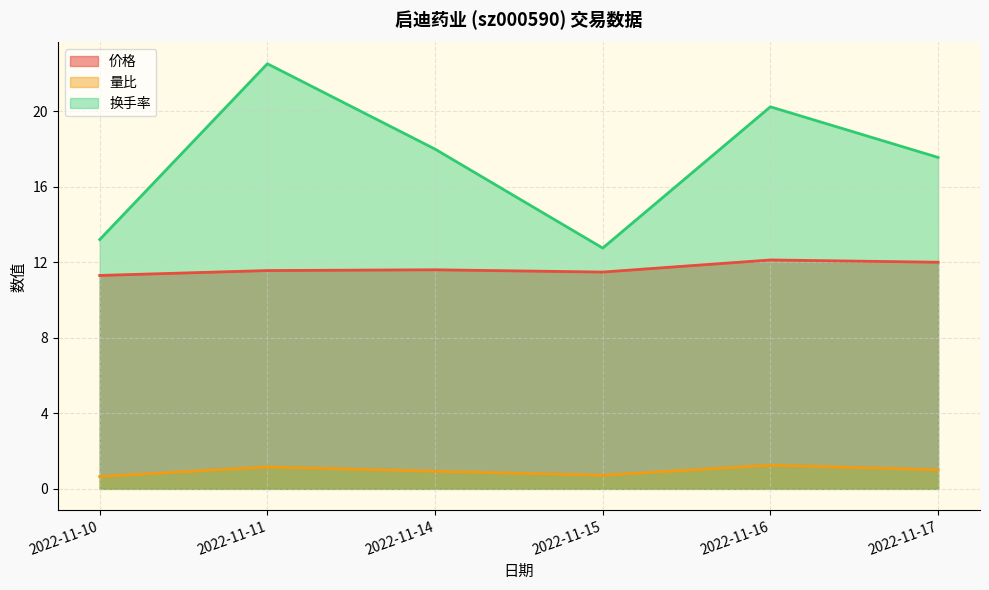

How many lines are shown in the chart?

3